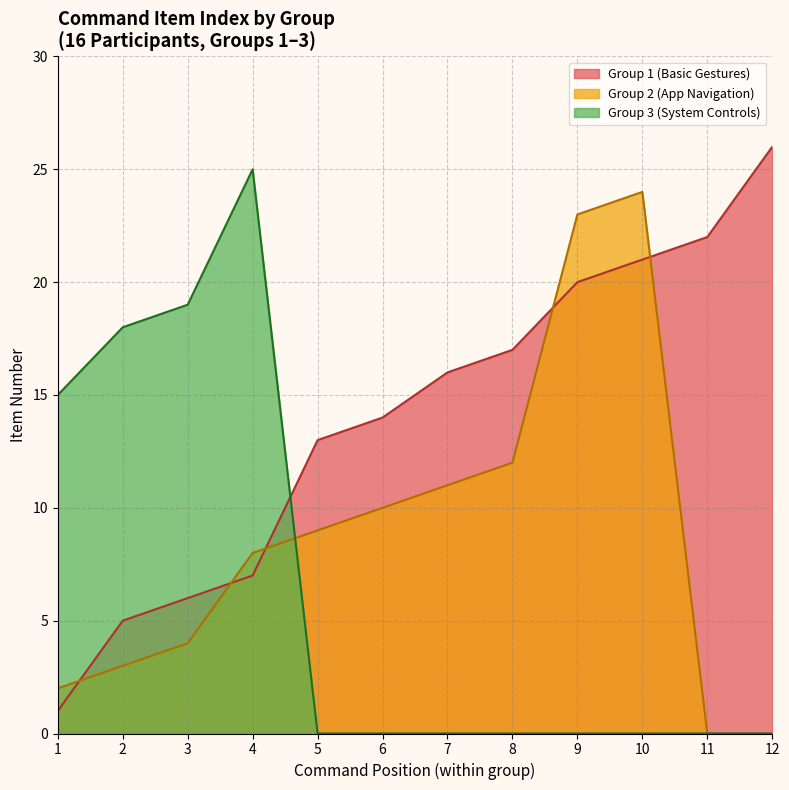

Is it true that Group 1 (Basic Gestures) equals 5 at 2?

True